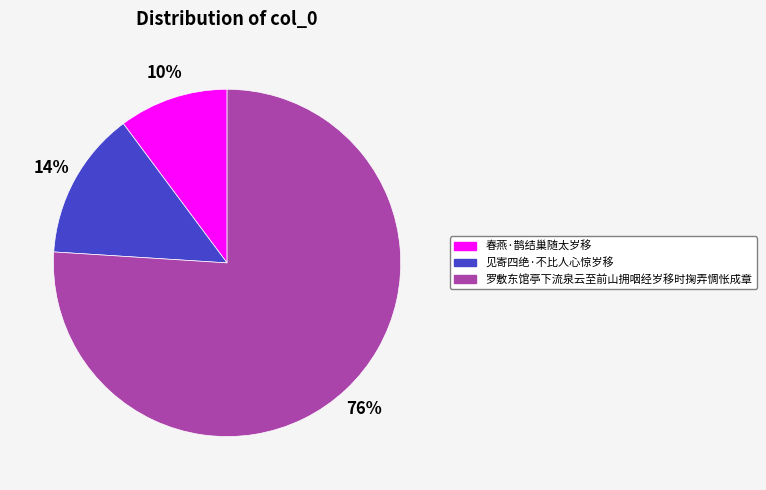

Do 见寄四绝·不比人心惊岁移 and 春燕·鹊结巢随太岁移 together represent more than half of the pie?

No